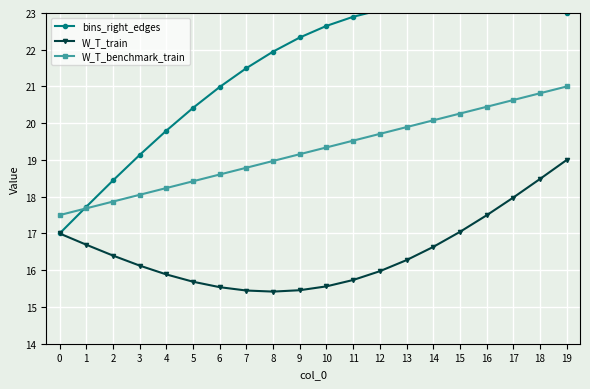

What is the minimum value shown in the chart?

15.4